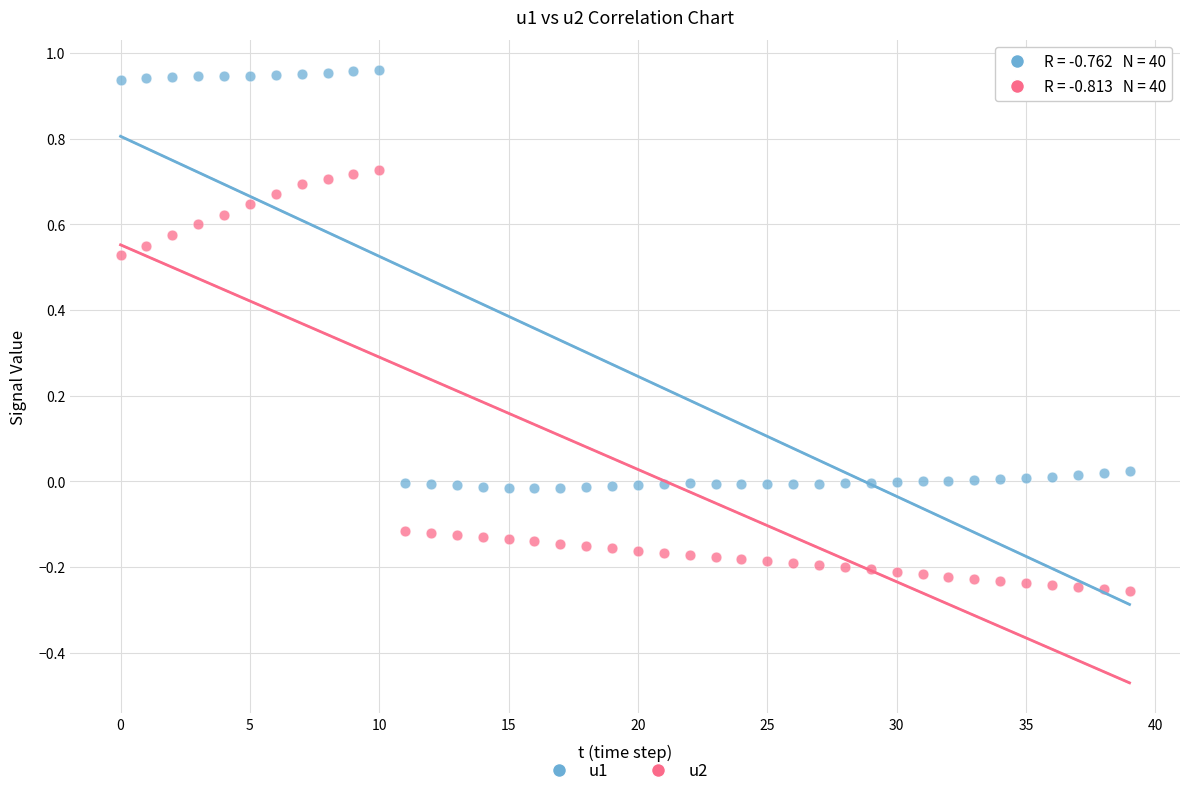

Which series contains the highest Y value?

u1